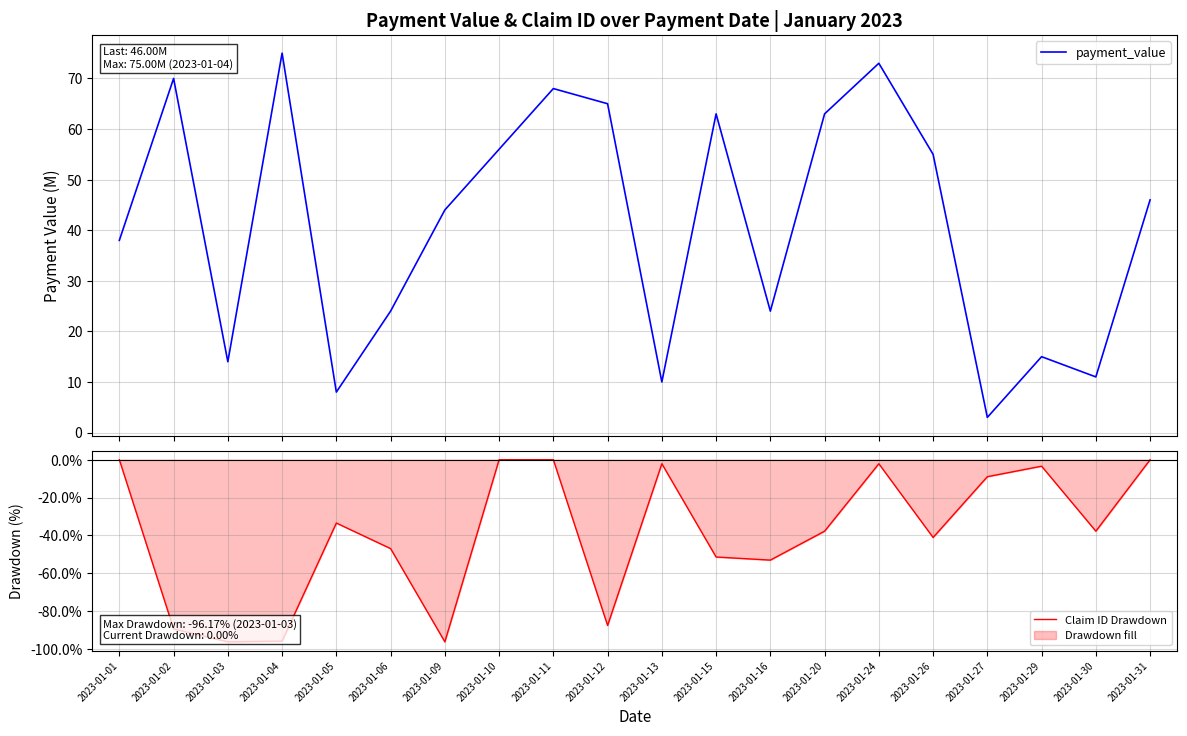

At which category does Claim ID Drawdown reach its first local peak?

2023-01-05